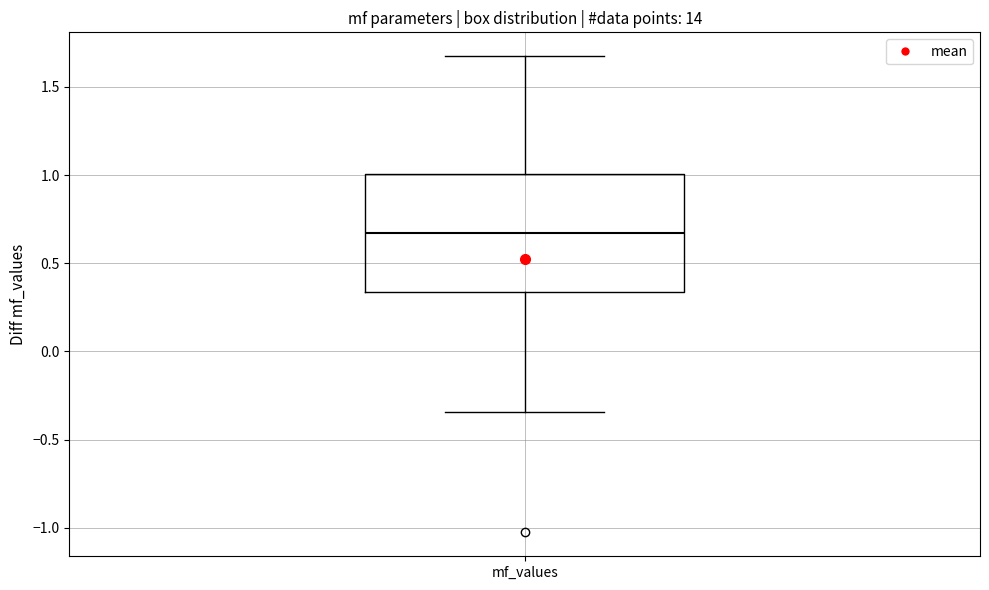

Where does the median line of the box for mf_values sit on the y-axis? The values are not printed on the chart, so give them approximately, as read against the axis.

0.65